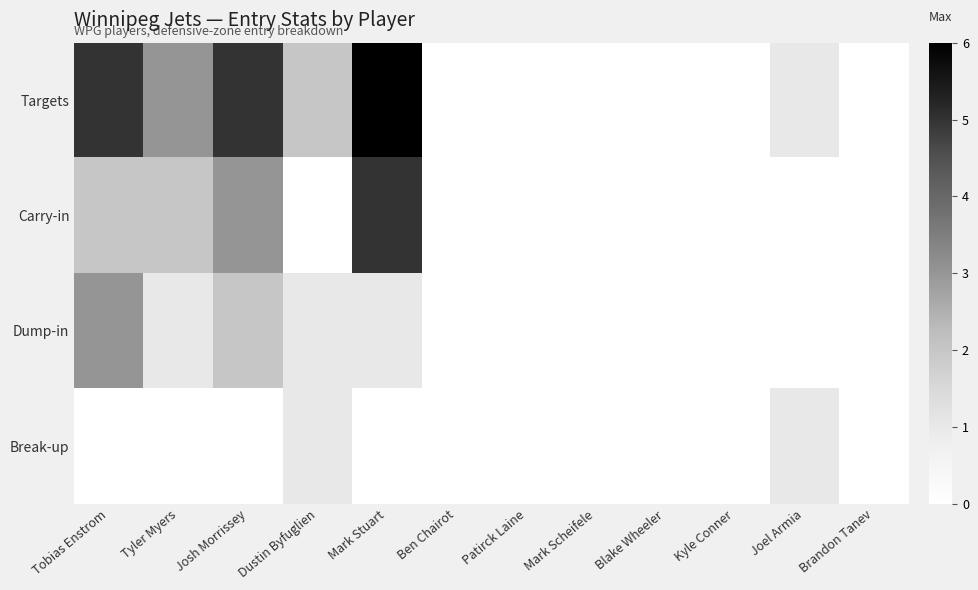

Between Dustin Byfuglien and Patirck Laine, which series saw the biggest shift?

Targets